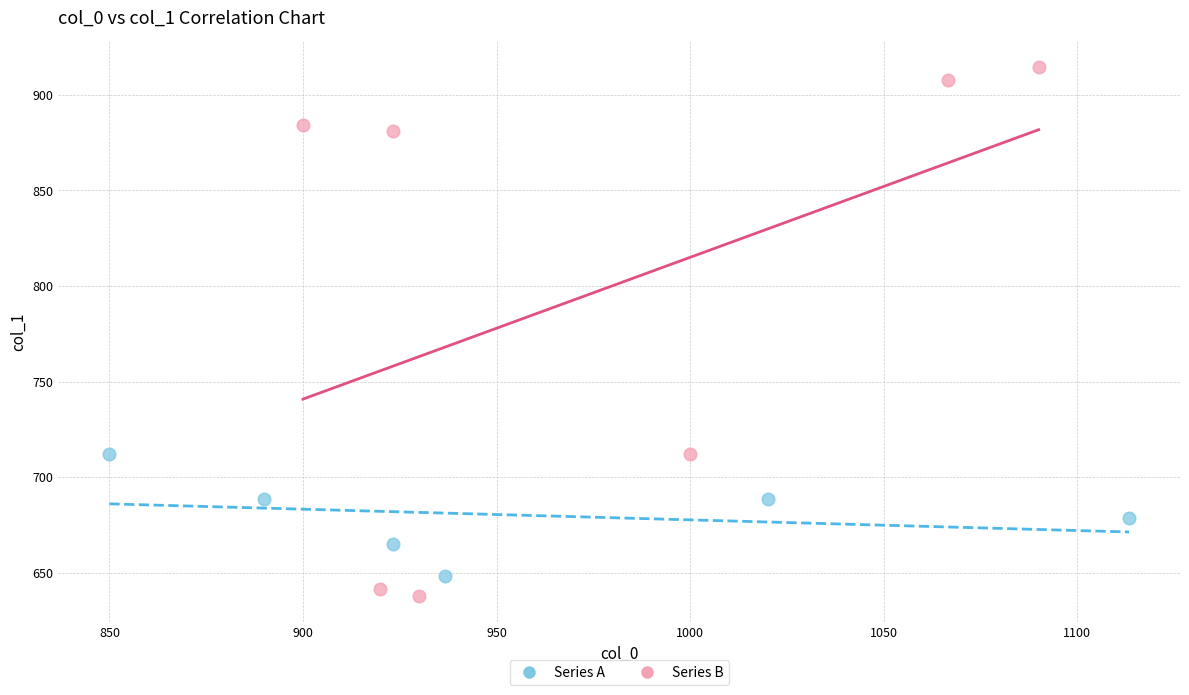

Which series has the widest spread of Y values?

Series B